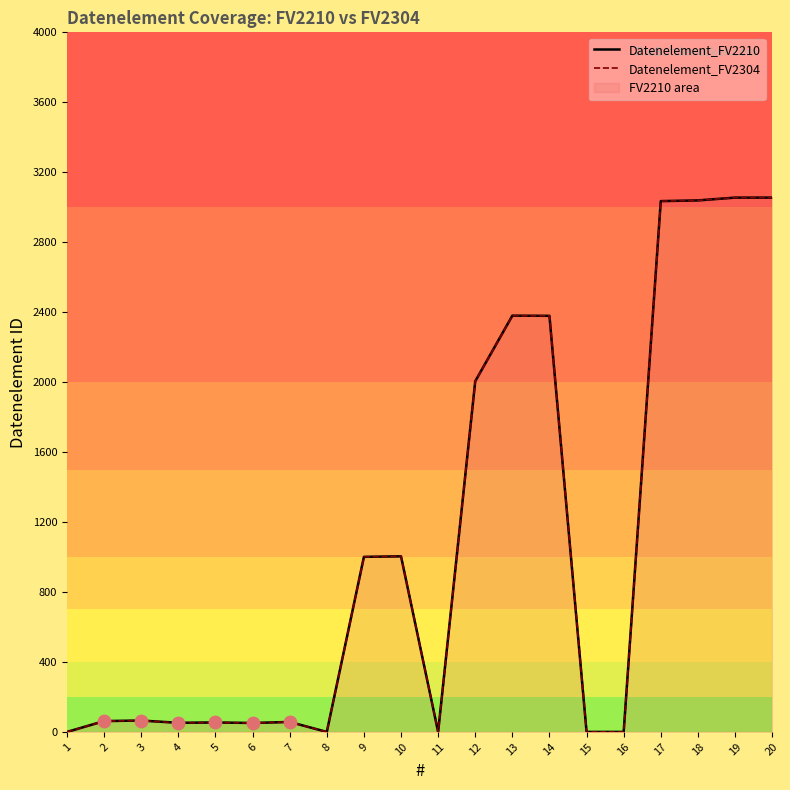

Which series has the widest spread of Y values?

Datenelement_FV2210